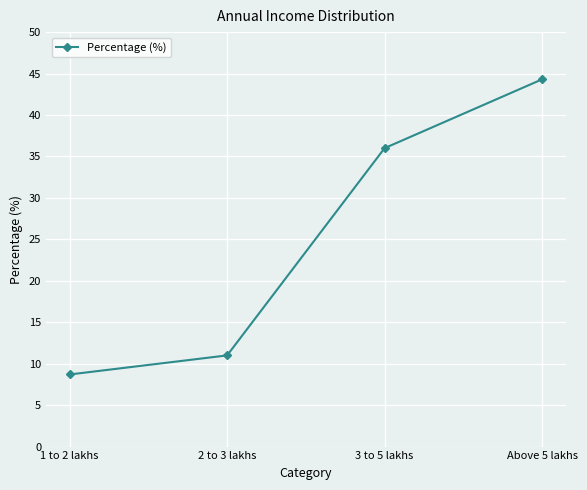

What is the average value?

25.0